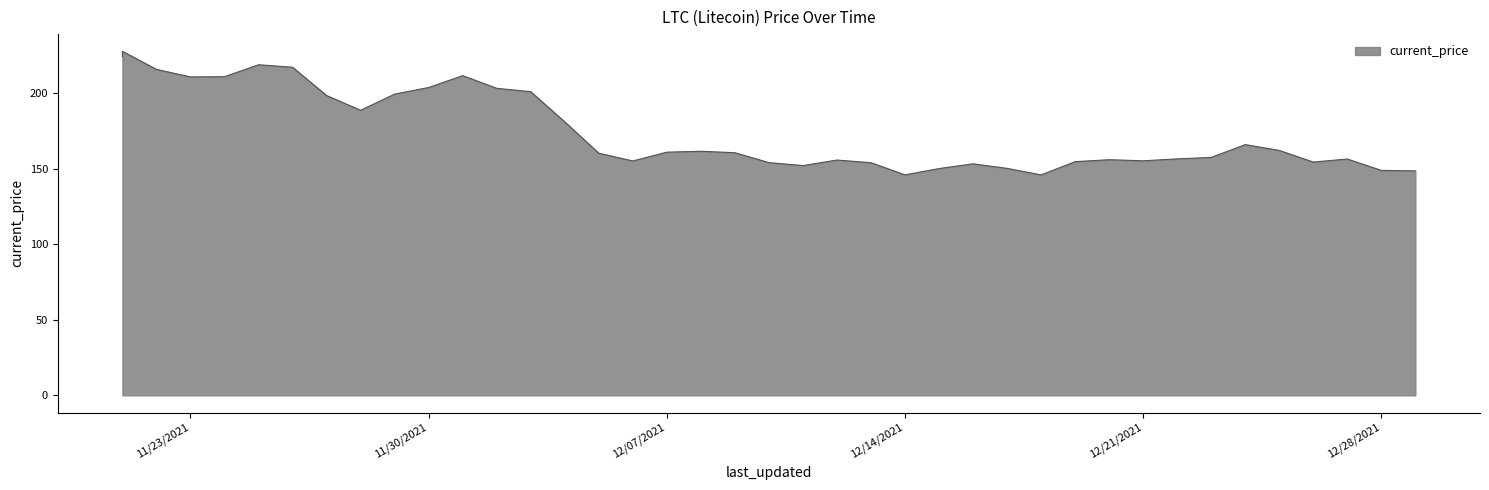

Is it true that the value at 12/22/2021 is 88.1?

False